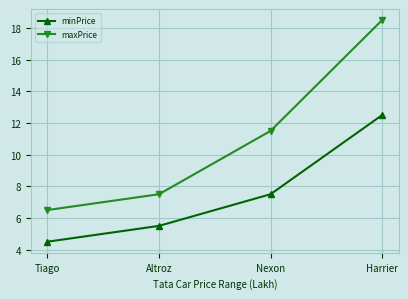

True or false: minPrice and maxPrice intersect in this chart.

False